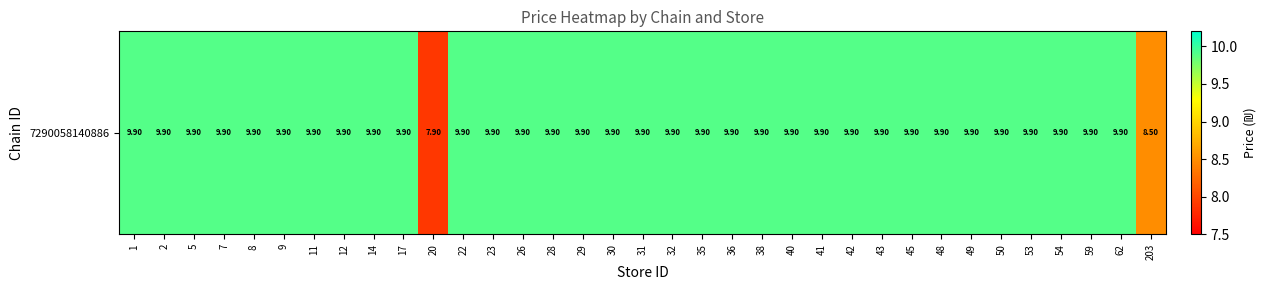

The chart shows a value of 12.9 at 54. True or false?

False